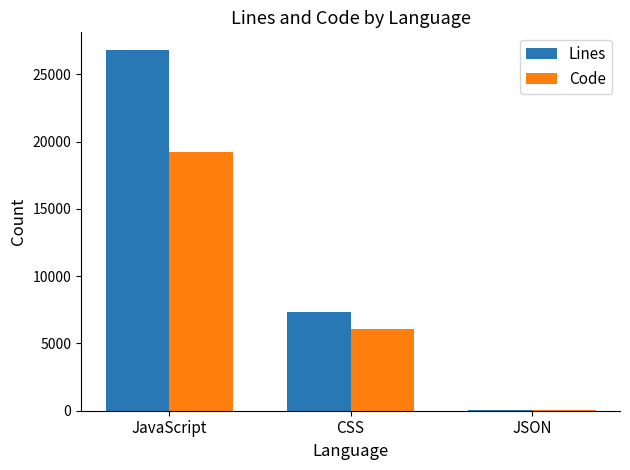

Reading right to left, transcribe all the data shown in this chart.

Lines: 27	7316	26782
Code: 27	6075	19213